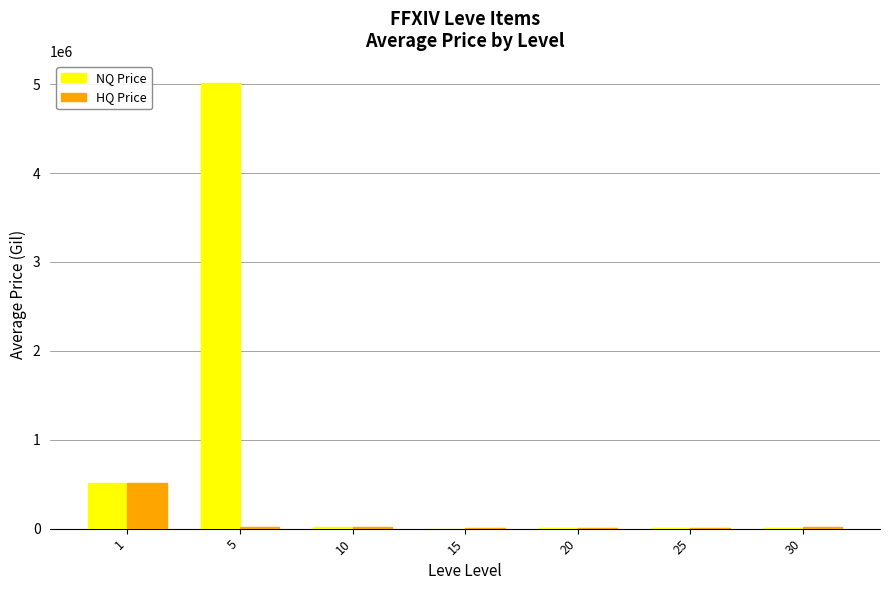

What is the difference between the HQ Price values at 15 and 5?

8852.8